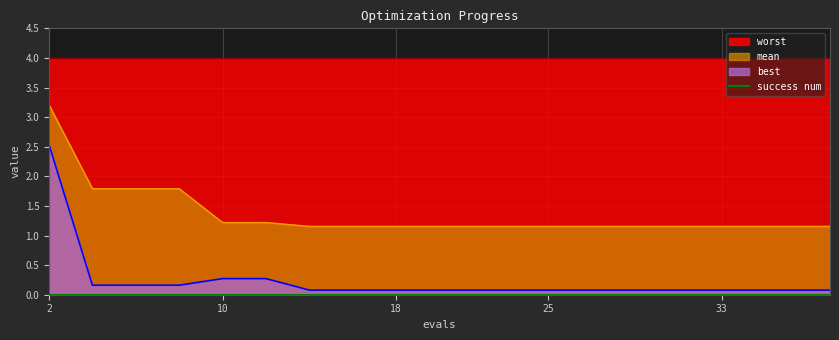

The worst series shows 5.9 at 10. True or false?

False